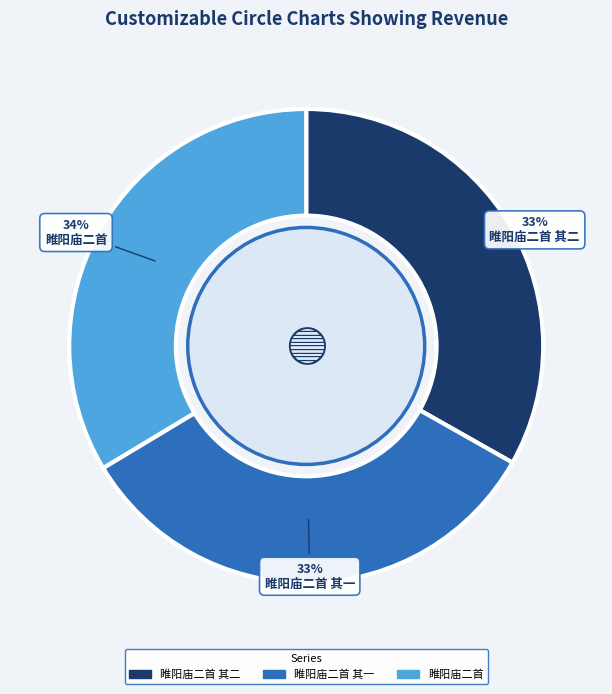

Is there a majority slice in this chart?

No